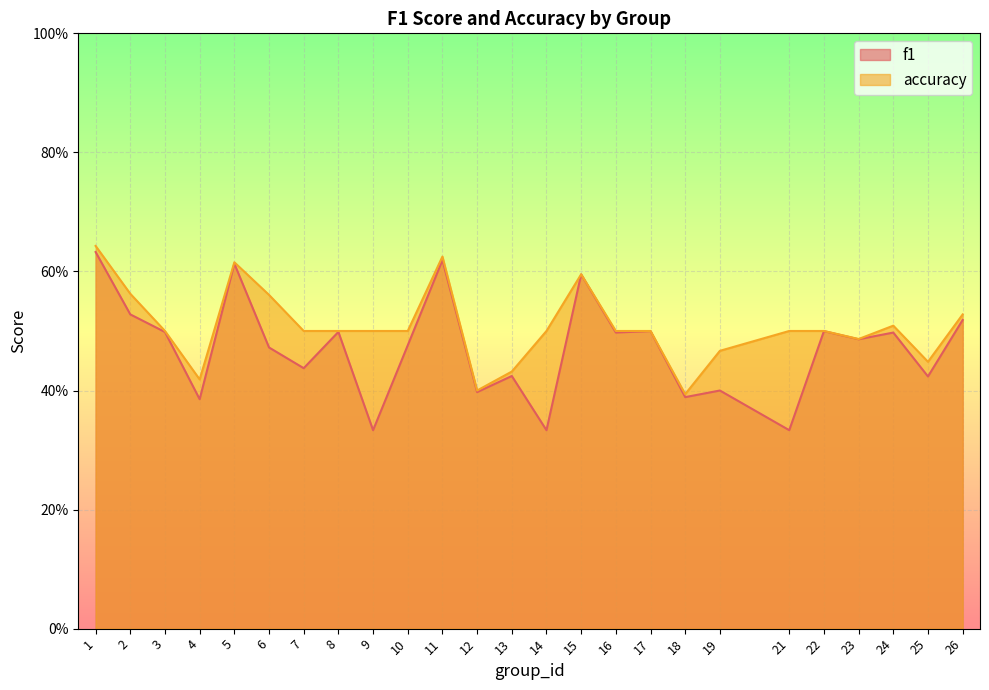

Between 2 and 22, which is larger?

2